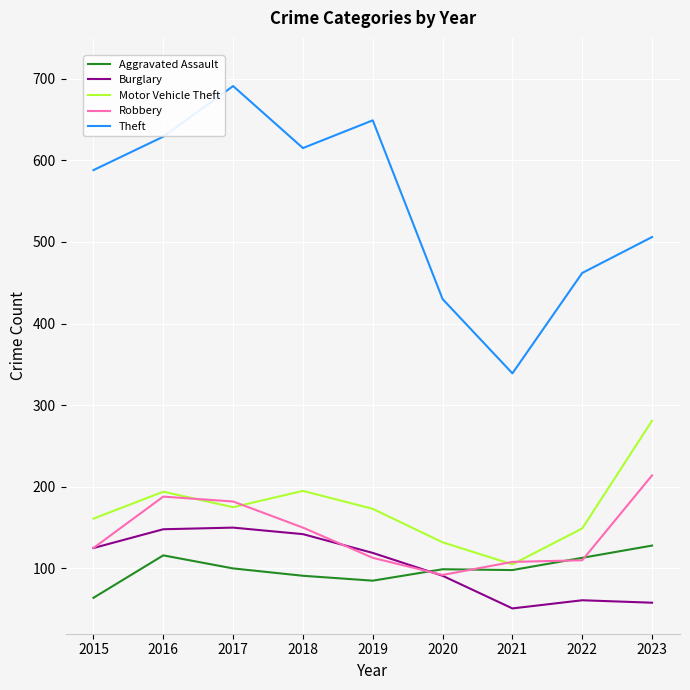

Between 2019 and 2020, which series saw the biggest shift?

Theft